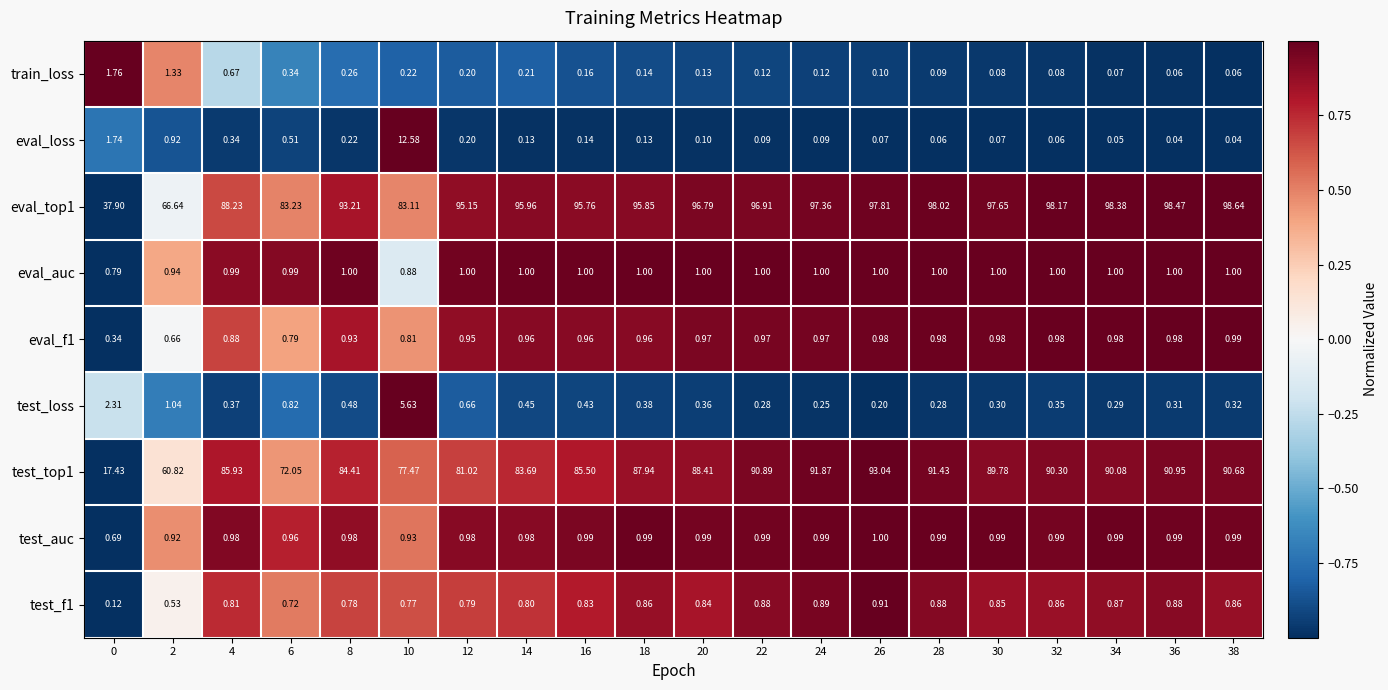

Reading right to left, extract all data points from this chart.

train_loss: 38=0.1	36=0.1	34=0.1	32=0.1	30=0.1	28=0.1	26=0.1	24=0.1	22=0.1	20=0.1	18=0.1	16=0.2	14=0.2	12=0.2	10=0.2	8=0.3	6=0.3	4=0.7	2=1.3	0=1.8
eval_loss: 38=0.0	36=0.0	34=0.1	32=0.1	30=0.1	28=0.1	26=0.1	24=0.1	22=0.1	20=0.1	18=0.1	16=0.1	14=0.1	12=0.2	10=12.6	8=0.2	6=0.5	4=0.3	2=0.9	0=1.7
eval_top1: 38=98.6	36=98.5	34=98.4	32=98.2	30=97.7	28=98.0	26=97.8	24=97.4	22=96.9	20=96.8	18=95.8	16=95.8	14=96.0	12=95.2	10=83.1	8=93.2	6=83.2	4=88.2	2=66.6	0=37.9
eval_auc: 38=1.0	36=1.0	34=1.0	32=1.0	30=1.0	28=1.0	26=1.0	24=1.0	22=1.0	20=1.0	18=1.0	16=1.0	14=1.0	12=1.0	10=0.9	8=1.0	6=1.0	4=1.0	2=0.9	0=0.8
eval_f1: 38=1.0	36=1.0	34=1.0	32=1.0	30=1.0	28=1.0	26=1.0	24=1.0	22=1.0	20=1.0	18=1.0	16=1.0	14=1.0	12=0.9	10=0.8	8=0.9	6=0.8	4=0.9	2=0.7	0=0.3
test_loss: 38=0.3	36=0.3	34=0.3	32=0.3	30=0.3	28=0.3	26=0.2	24=0.2	22=0.3	20=0.4	18=0.4	16=0.4	14=0.5	12=0.7	10=5.6	8=0.5	6=0.8	4=0.4	2=1.0	0=2.3
test_top1: 38=90.7	36=91.0	34=90.1	32=90.3	30=89.8	28=91.4	26=93.0	24=91.9	22=90.9	20=88.4	18=87.9	16=85.5	14=83.7	12=81.0	10=77.5	8=84.4	6=72.0	4=85.9	2=60.8	0=17.4
test_auc: 38=1.0	36=1.0	34=1.0	32=1.0	30=1.0	28=1.0	26=1.0	24=1.0	22=1.0	20=1.0	18=1.0	16=1.0	14=1.0	12=1.0	10=0.9	8=1.0	6=1.0	4=1.0	2=0.9	0=0.7
test_f1: 38=0.9	36=0.9	34=0.9	32=0.9	30=0.8	28=0.9	26=0.9	24=0.9	22=0.9	20=0.8	18=0.9	16=0.8	14=0.8	12=0.8	10=0.8	8=0.8	6=0.7	4=0.8	2=0.5	0=0.1